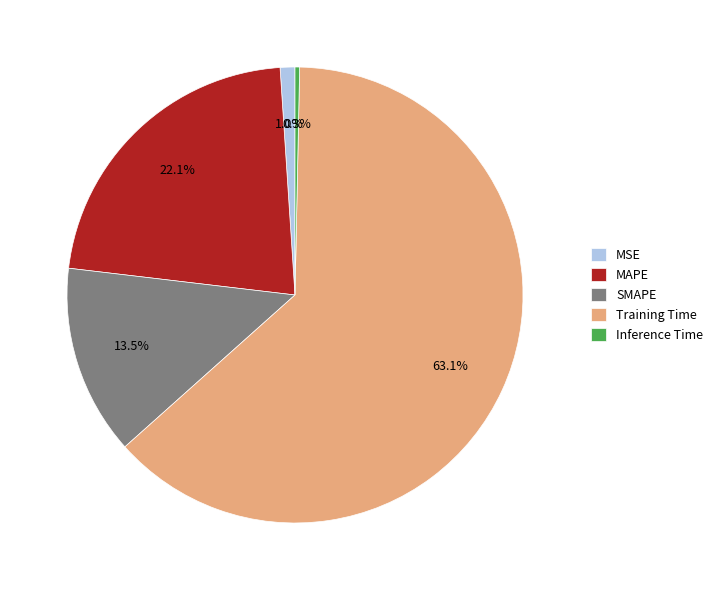

To the nearest percent, what is the difference between the Inference Time and Training Time slice percentages?

63%